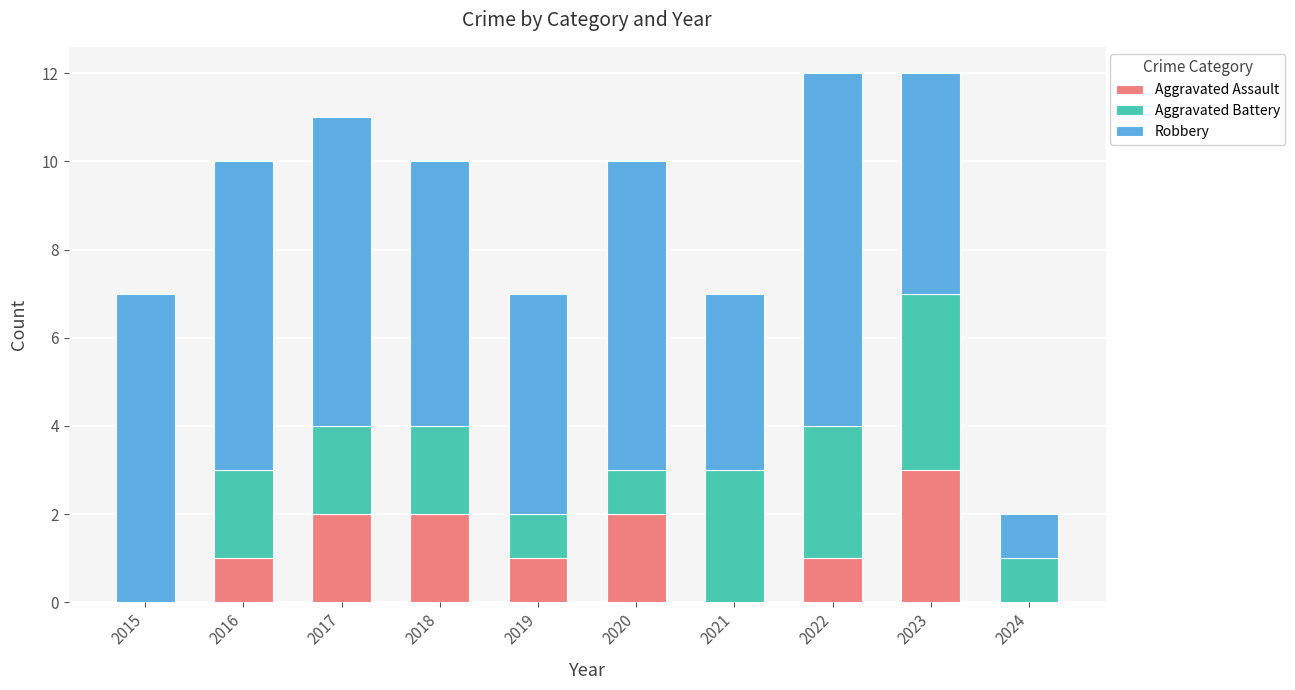

What is the total value across all series at 2016?

10